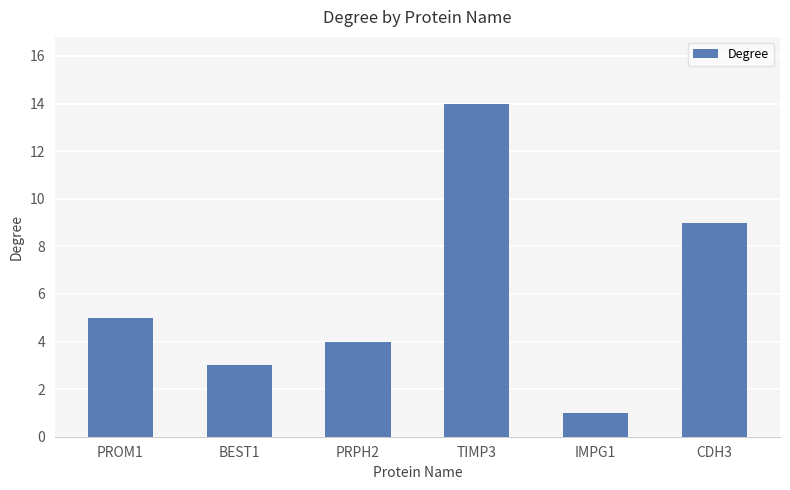

What is the difference between the maximum and minimum values?

13